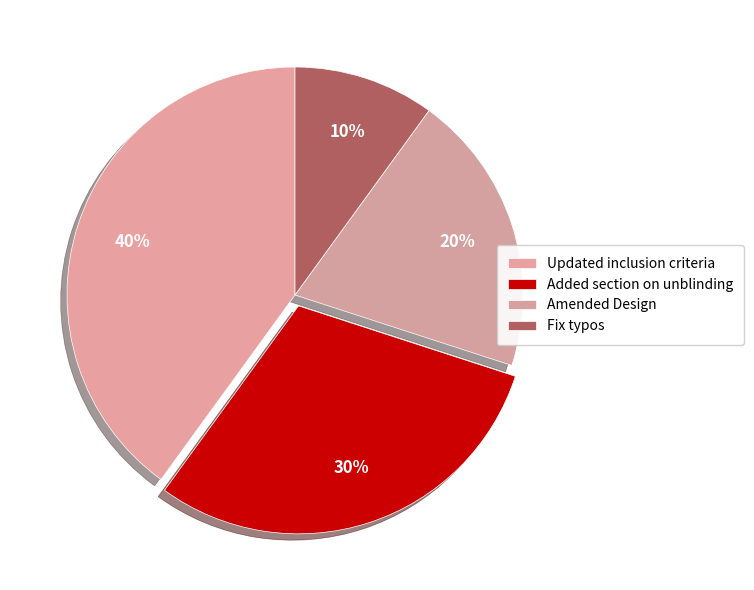

How many segments does this pie chart have?

4